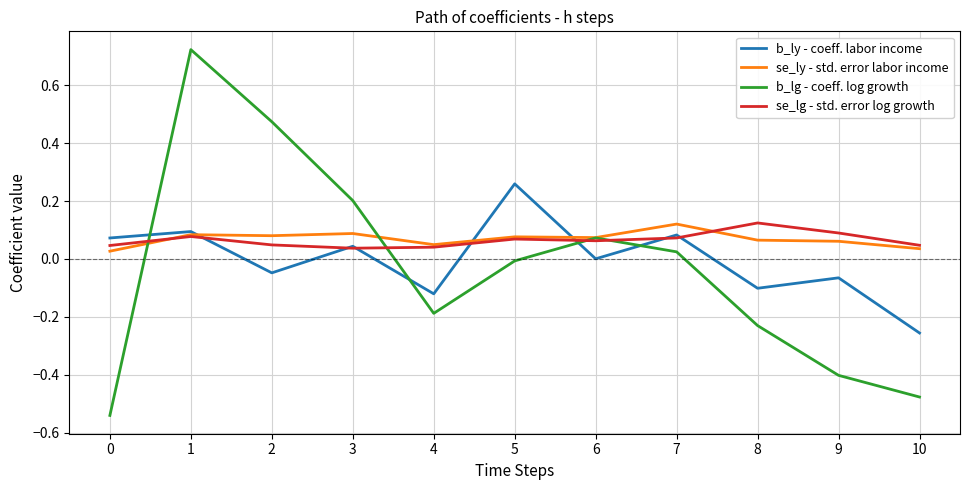

The se_ly - std. error labor income series shows 0.0 at 4. True or false?

True